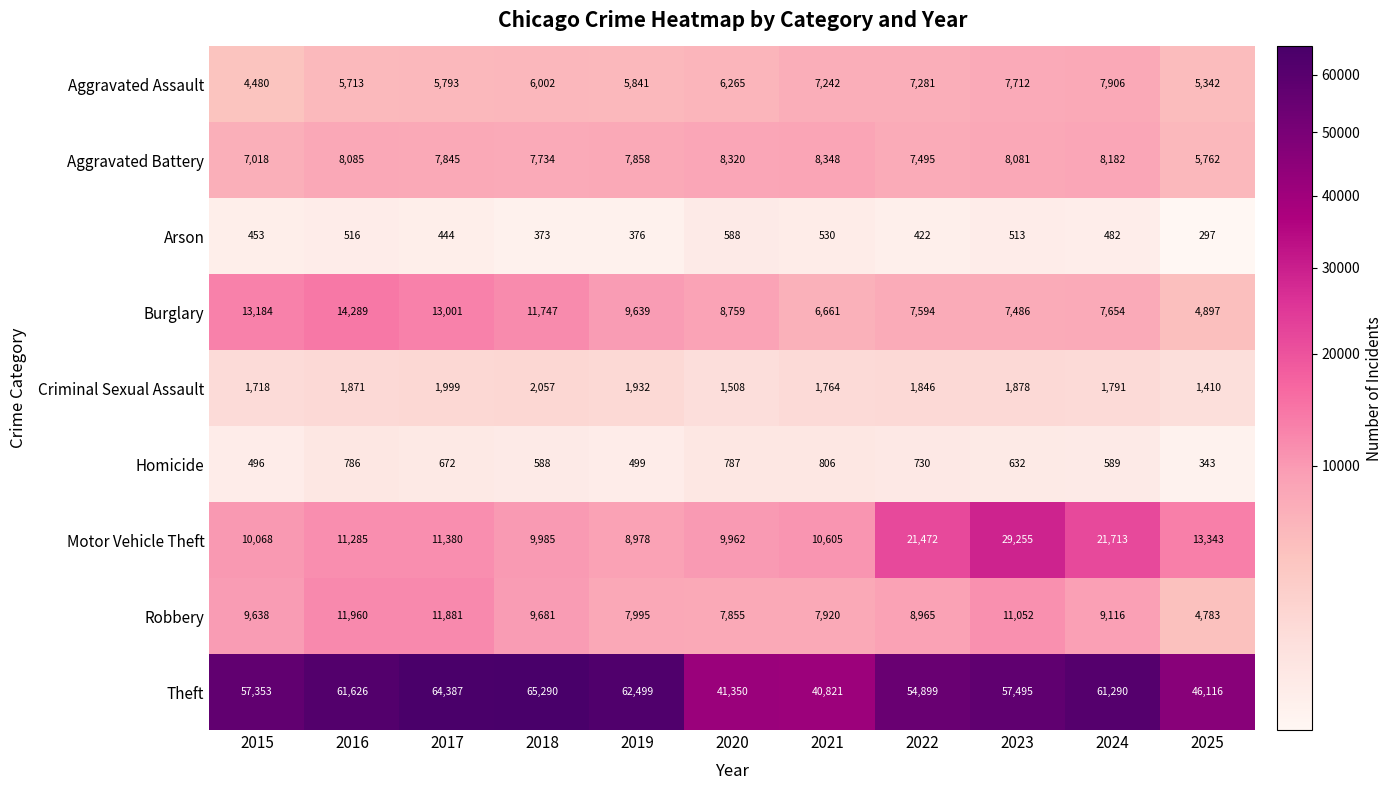

Which category has the lowest value in the Burglary series?

2025